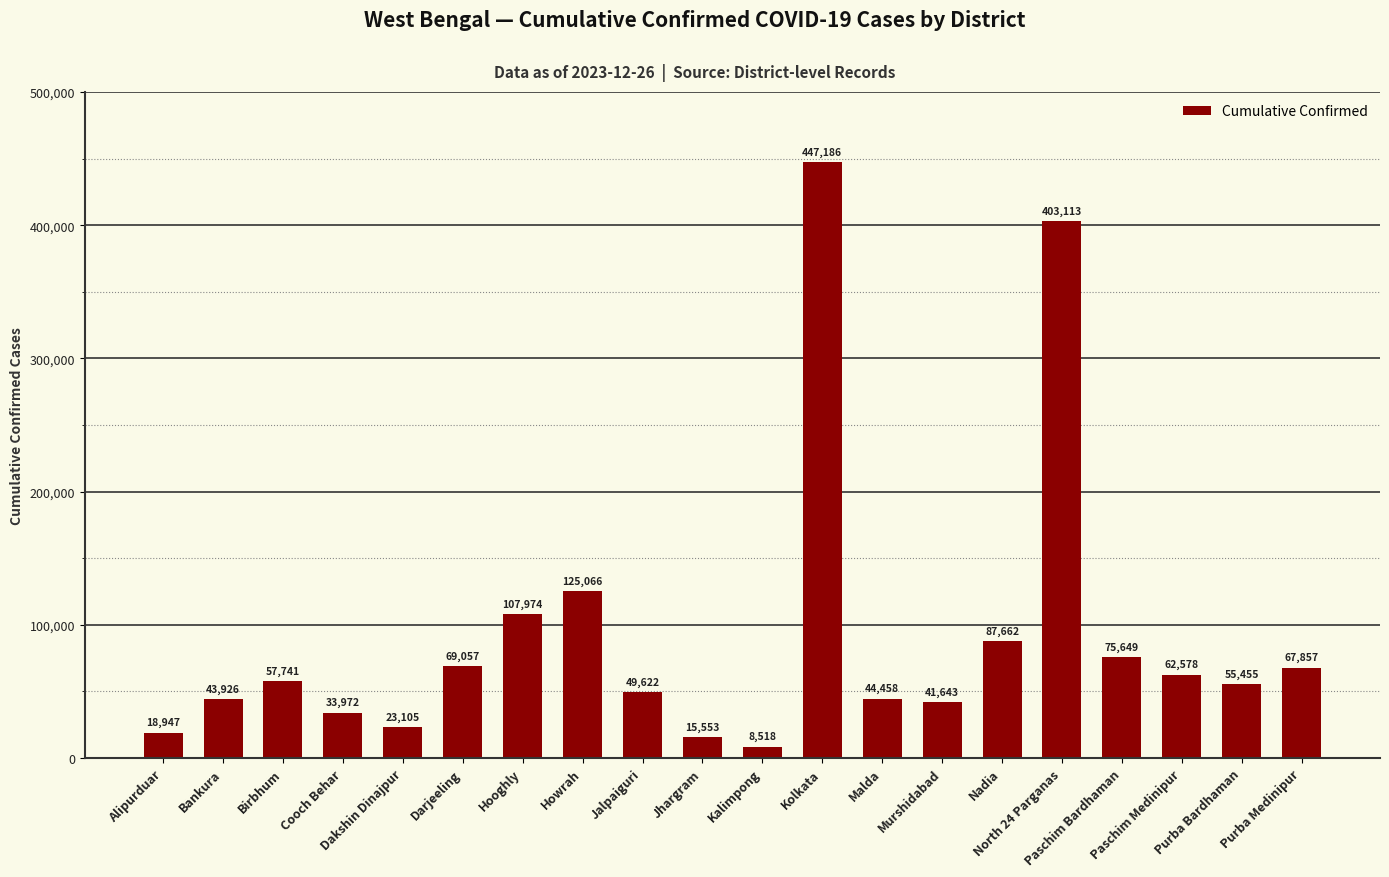

Reading left to right, transcribe all the data shown in this chart.

Alipurduar=18947	Bankura=43926	Birbhum=57741	Cooch Behar=33972	Dakshin Dinajpur=23105	Darjeeling=69057	Hooghly=107974	Howrah=125066	Jalpaiguri=49622	Jhargram=15553	Kalimpong=8518	Kolkata=447186	Malda=44458	Murshidabad=41643	Nadia=87662	North 24 Parganas=403113	Paschim Bardhaman=75649	Paschim Medinipur=62578	Purba Bardhaman=55455	Purba Medinipur=67857